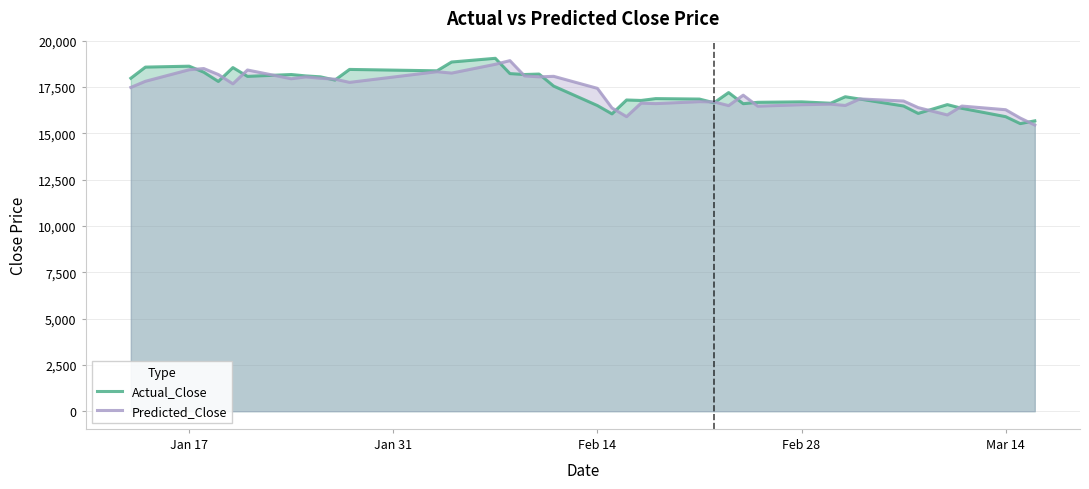

What is the greatest value displayed?

19050.0